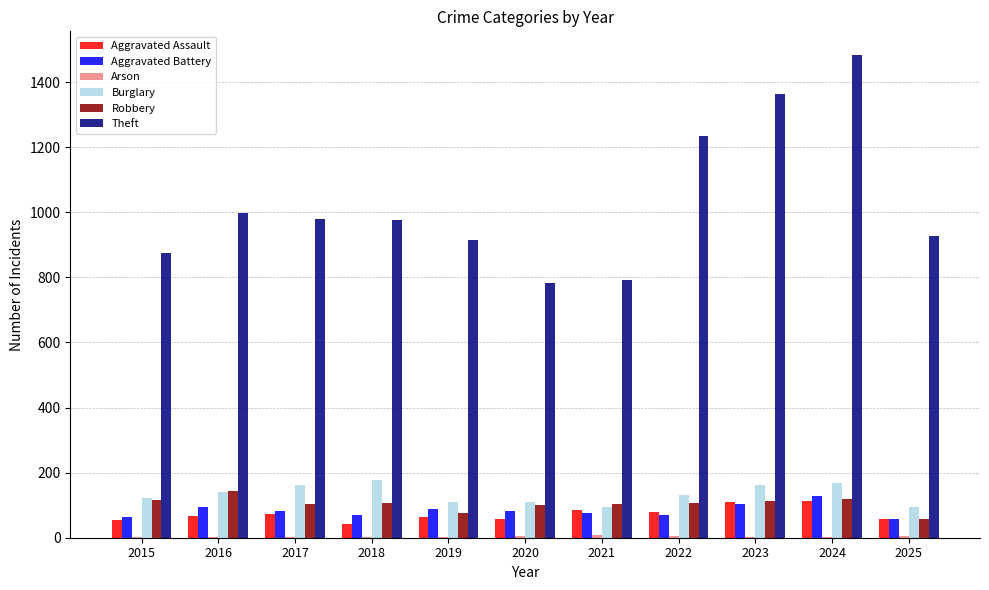

The value of Robbery at 2015 is 192. True or false?

False